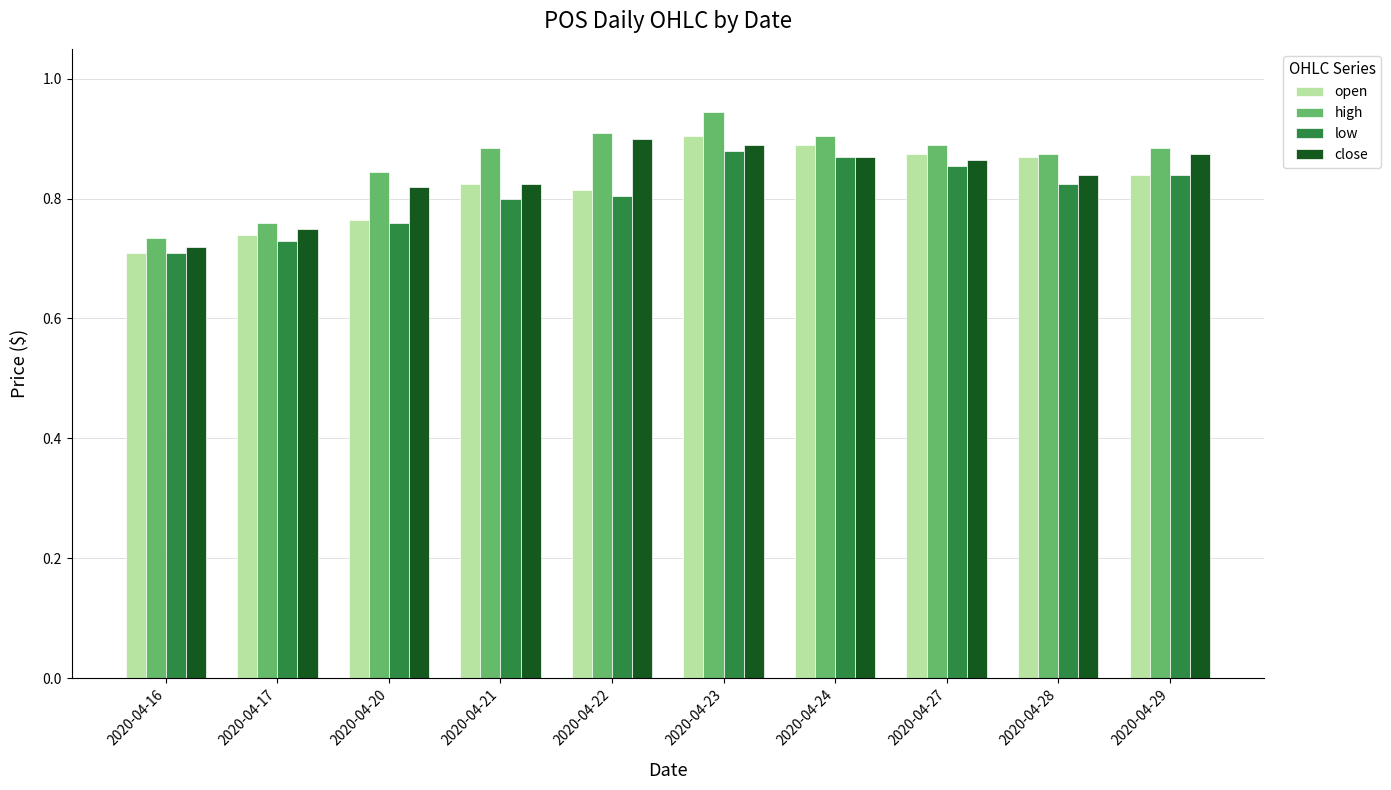

What is the total value across all series at 2020-04-29?

3.4